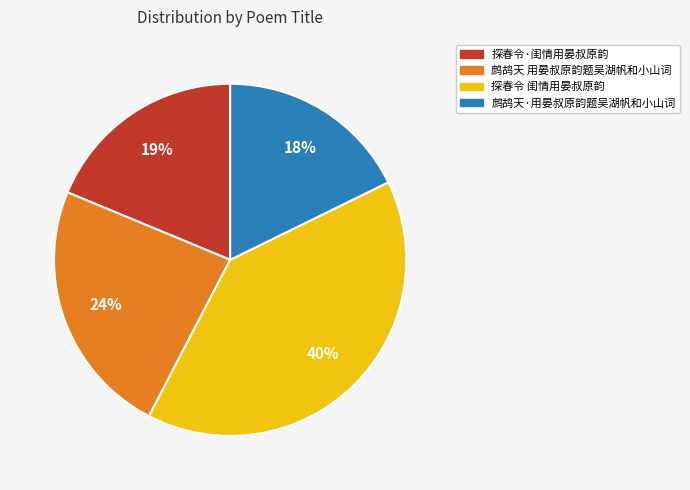

Is there a majority slice in this chart?

No